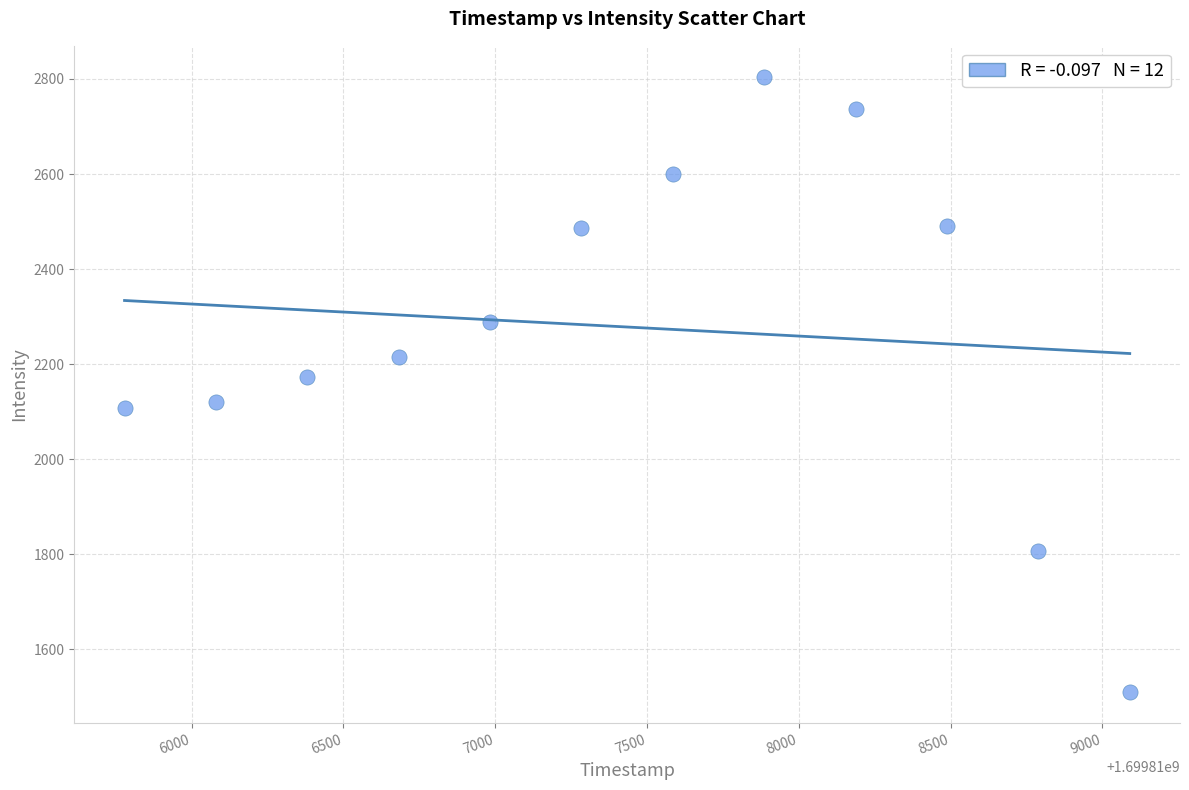

What is the average Y value?

2278.3